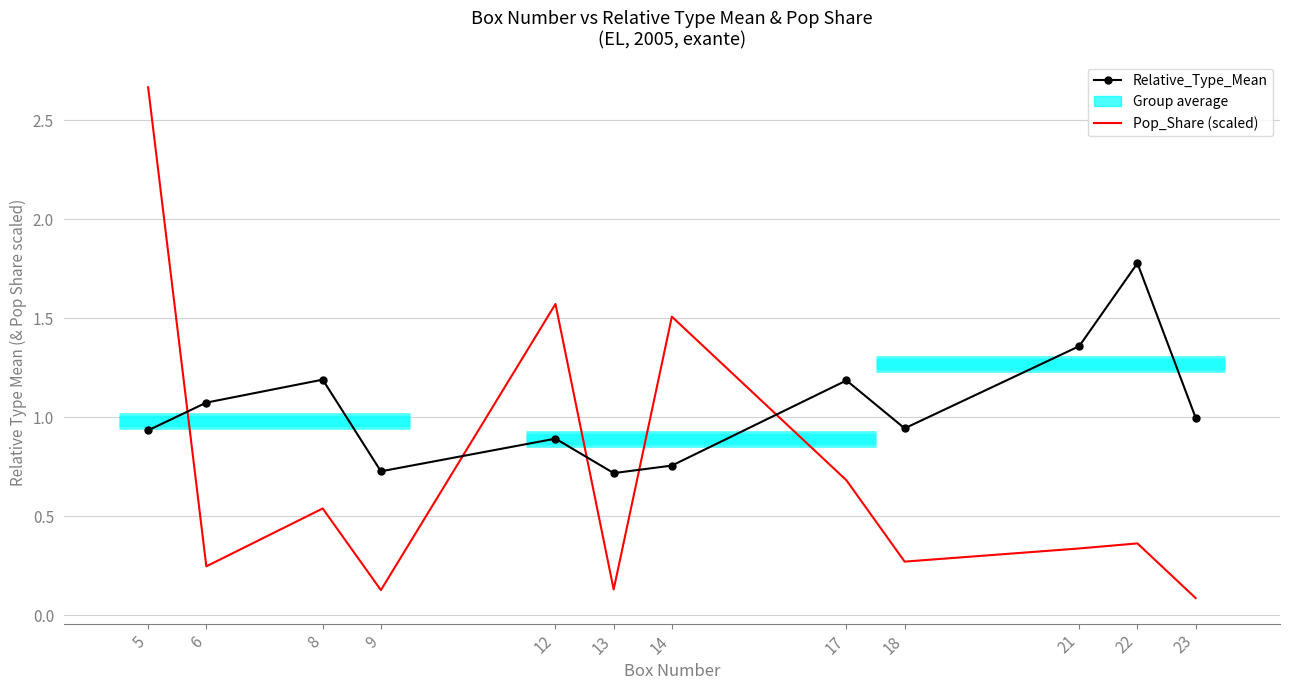

What is the total value across all series at 12?

2.5